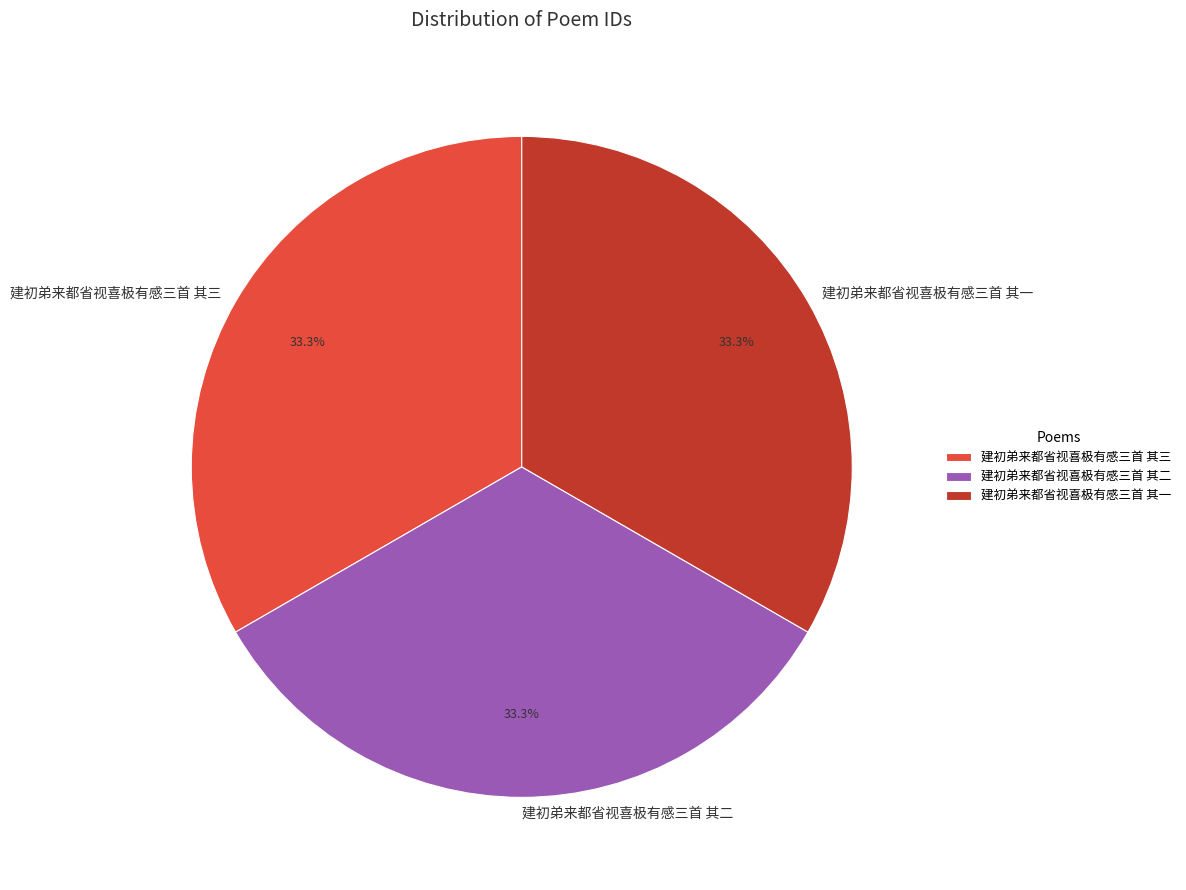

Approximately how many times larger is the value at 建初弟来都省视喜极有感三首 其二 compared to 建初弟来都省视喜极有感三首 其三?

1.0